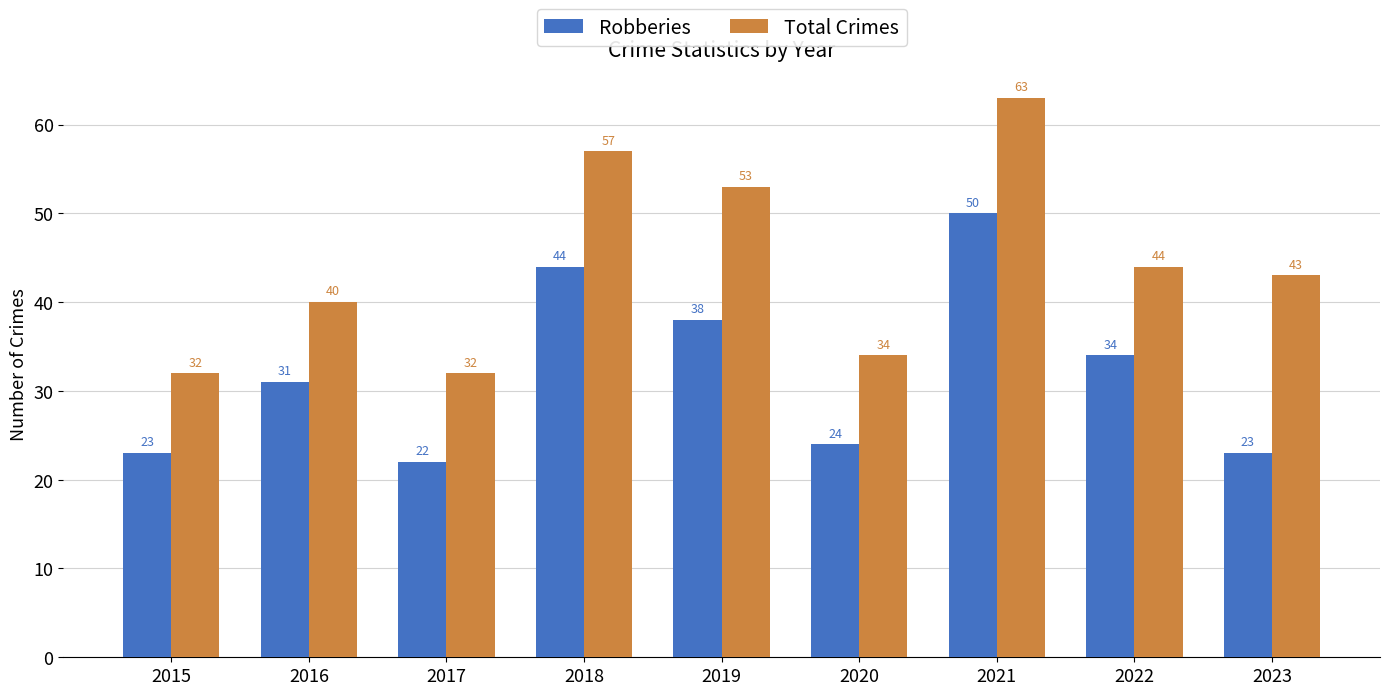

Are the bars horizontal?

No